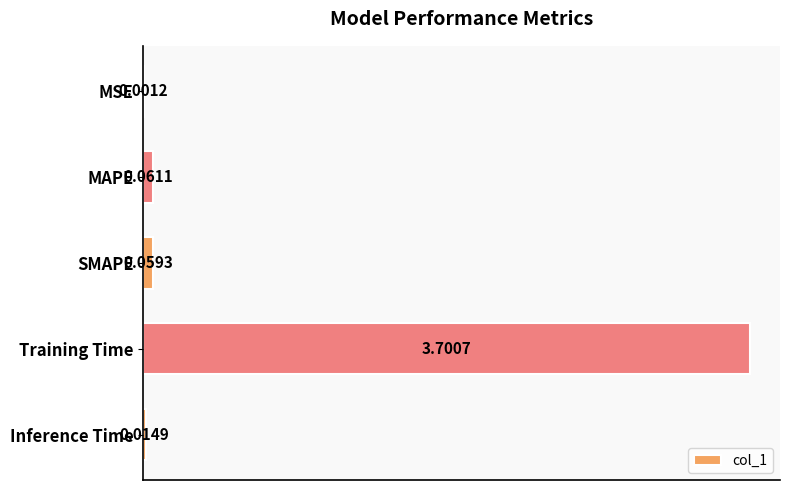

What is the sum of the values at Training Time and MAPE?

3.8